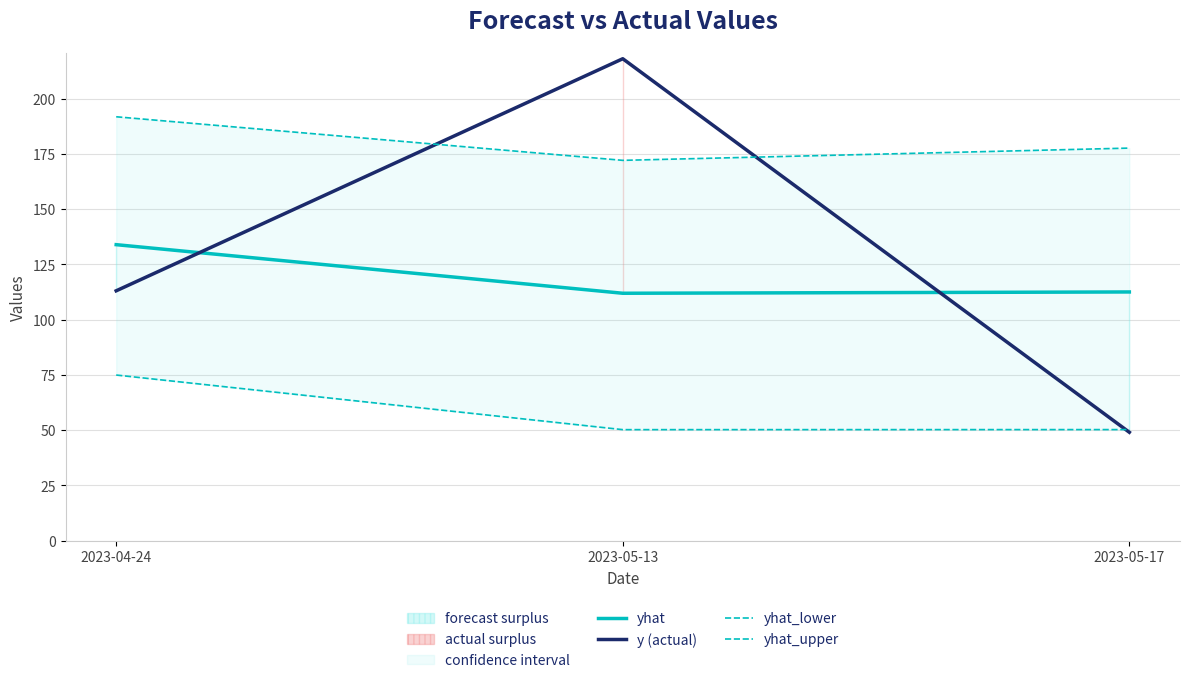

Is this an area chart (filled region under the line)?

No